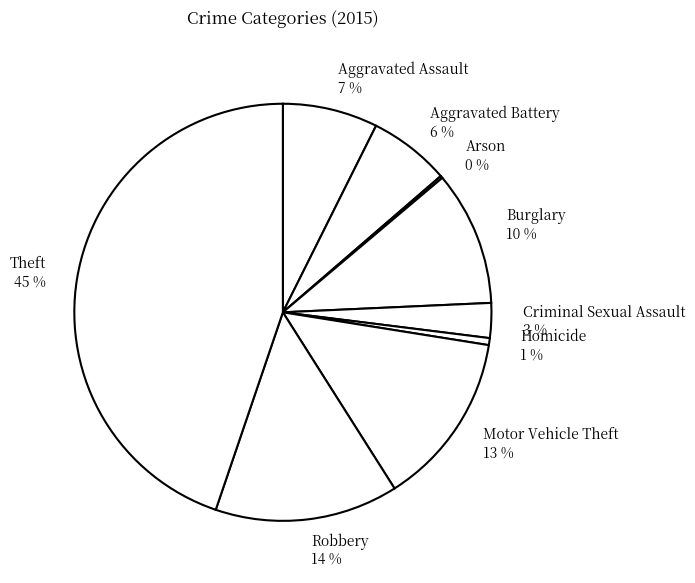

Combined, do Robbery and Aggravated Battery account for over 50%?

No